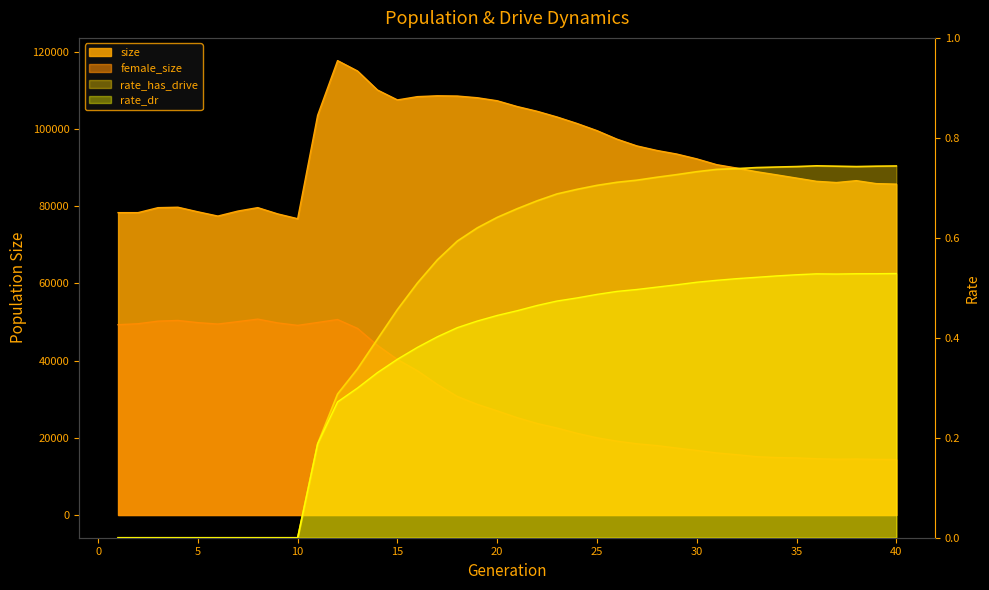

Read the size value at 38.

86597.0